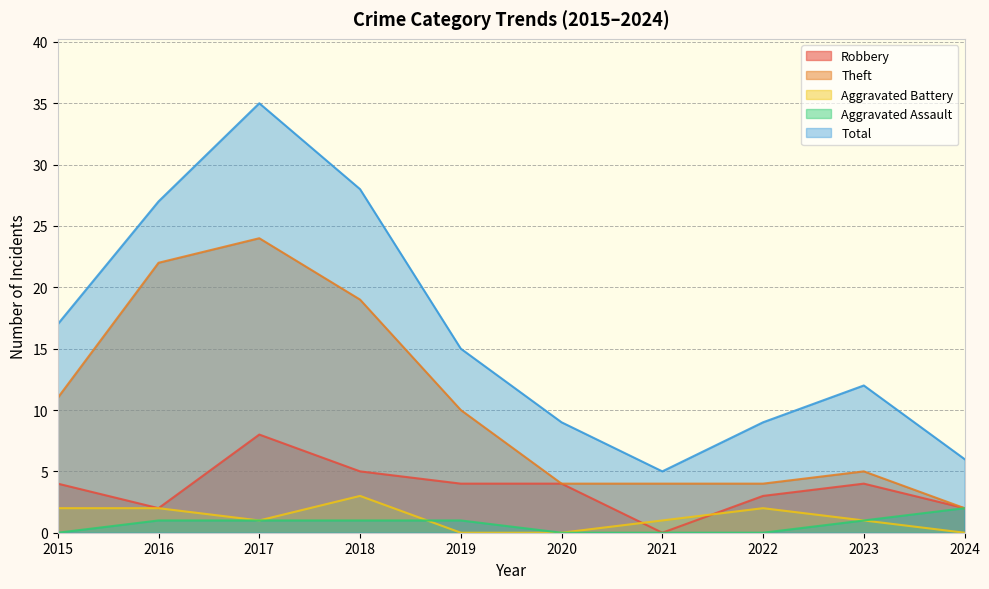

True or false: Aggravated Assault and Theft cross at least once.

False